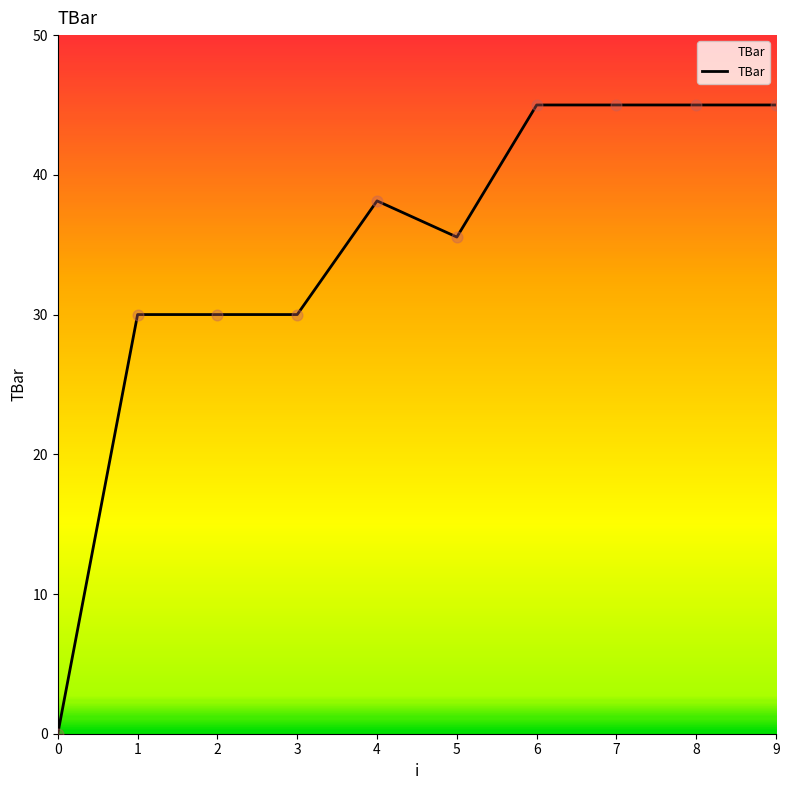

Approximately how many times larger is the value at 7 compared to 8?

1.0